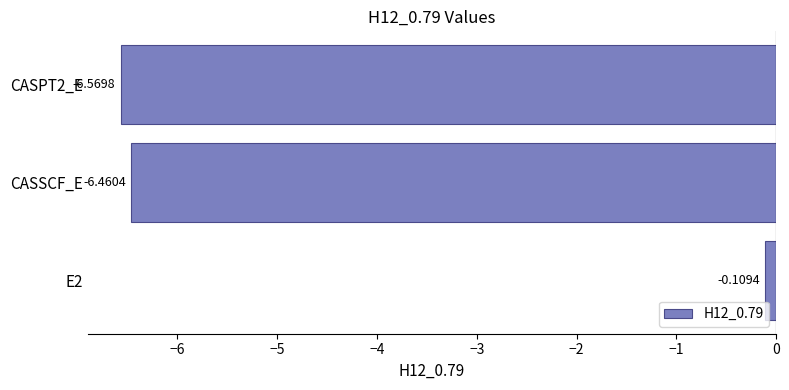

At which category does the chart reach its minimum across all series?

CASPT2_E